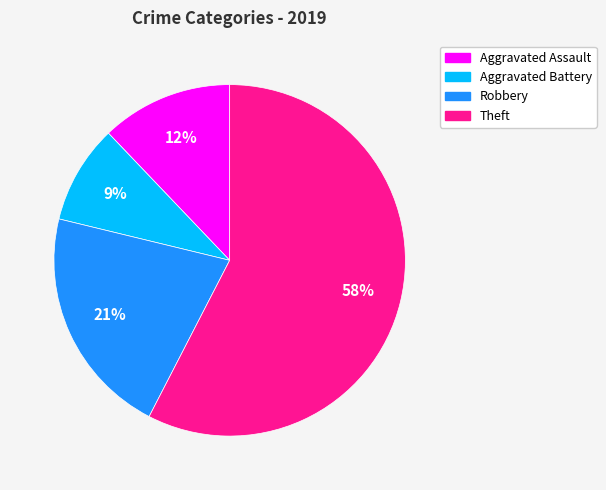

Is there a majority slice in this chart?

Yes